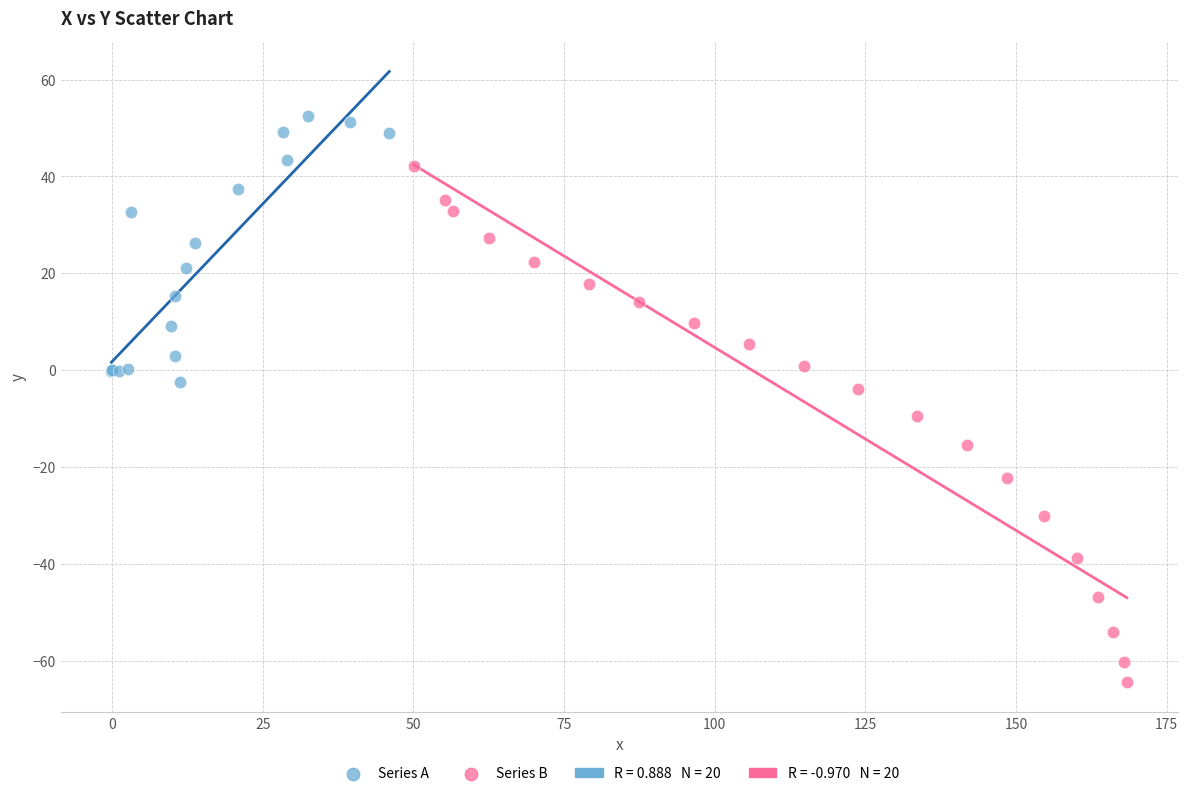

Which series has the widest spread of Y values?

Series B